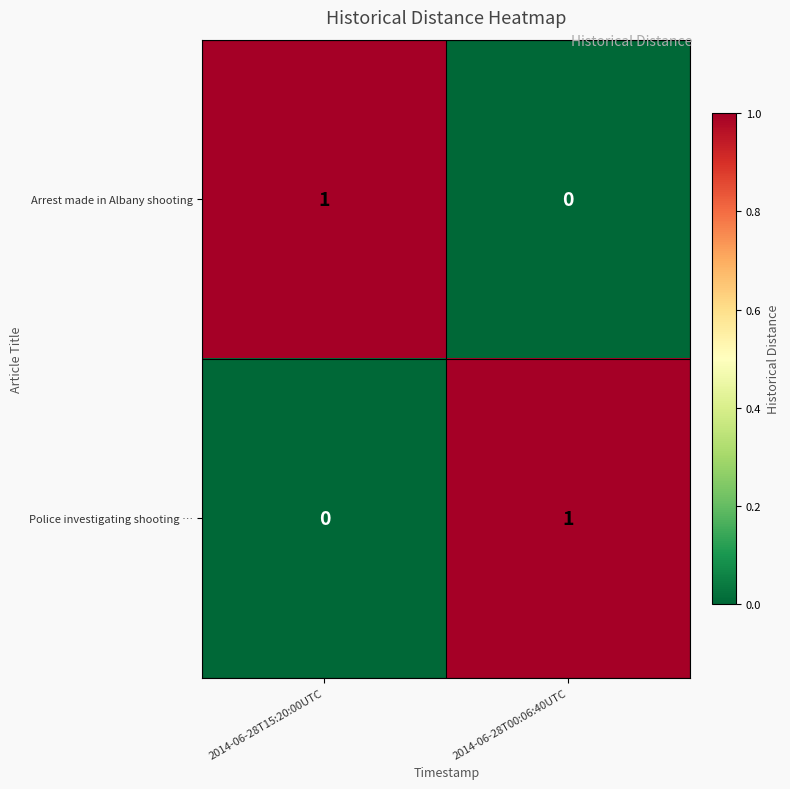

At which label does Police investigating shooting … reach its minimum?

2014-06-28T15:20:00UTC